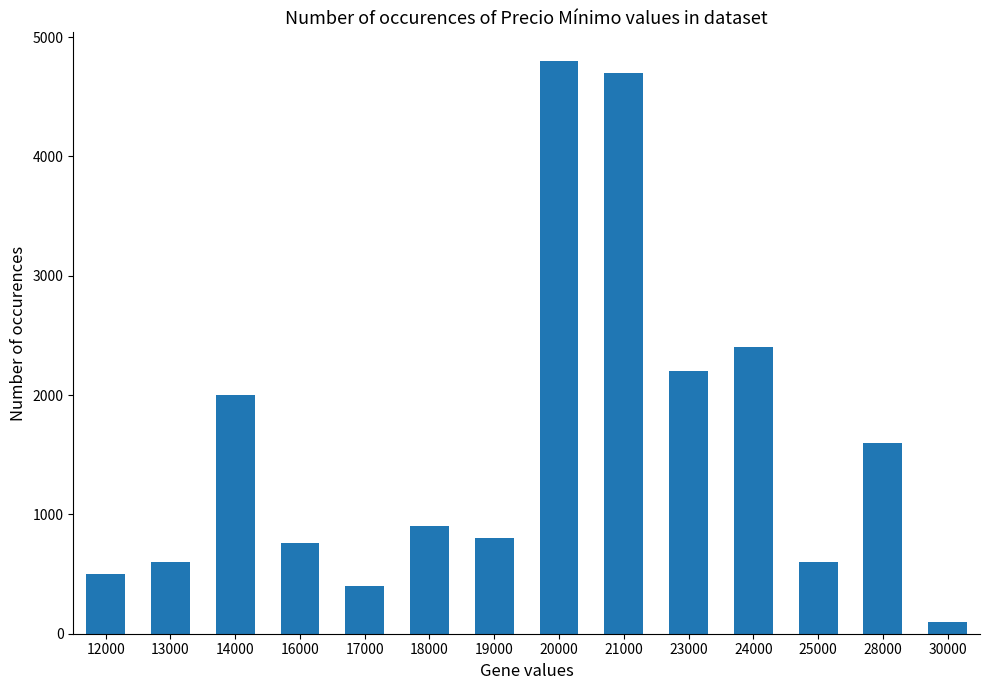

What is the change in value from 23000 to 25000?

-1600